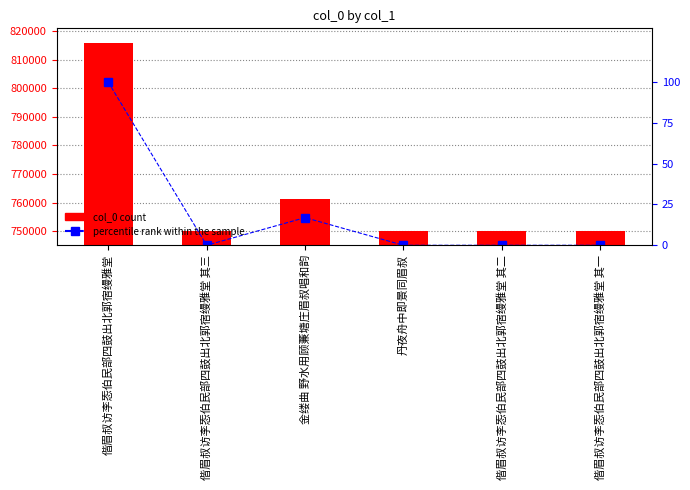

What value does the col_0 series have at 偕眉叔访李㤅伯民部四鼓出北郭宿缦雅堂?

816039.0